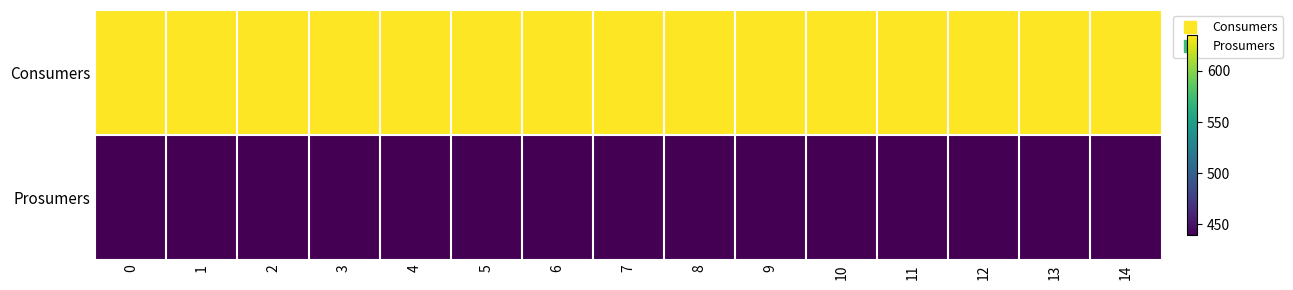

Which series has the largest total across all categories?

Consumers